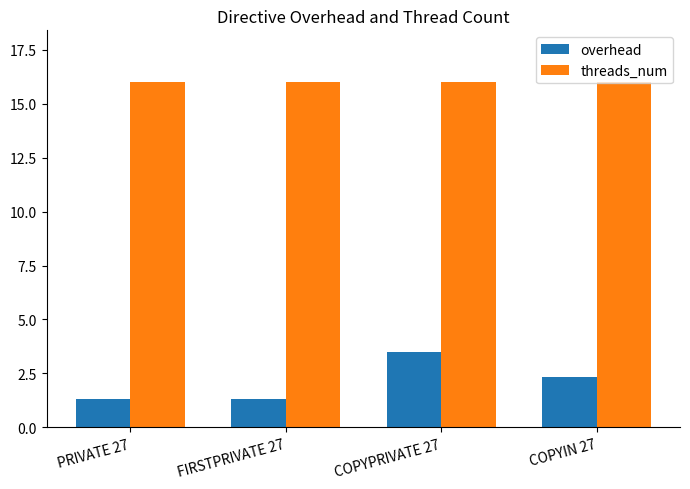

How many bars are there in total?

8